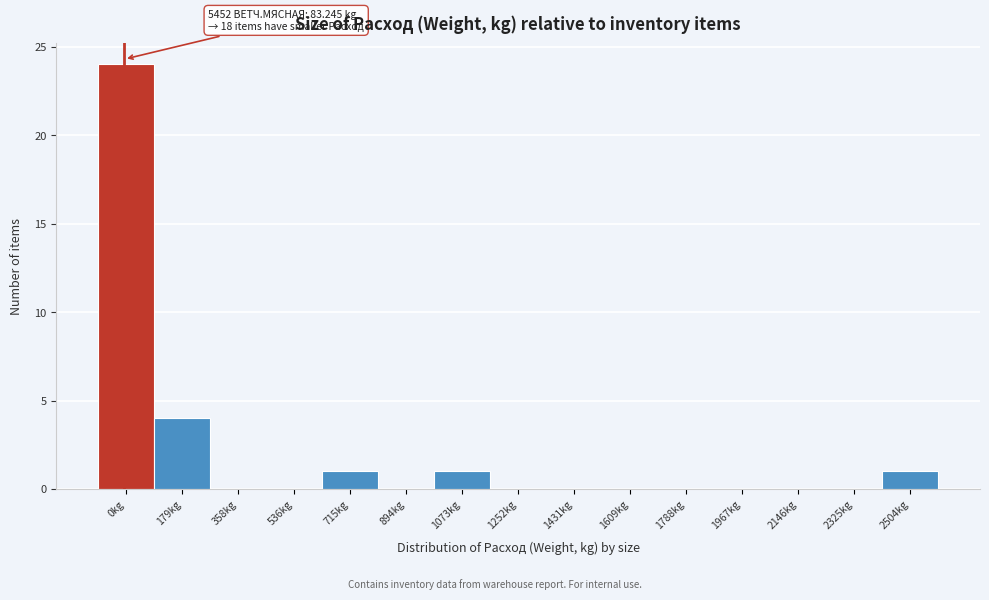

Reading left to right, extract all data points from this chart.

0kg=24	179kg=4	358kg=0	536kg=0	715kg=1	894kg=0	1073kg=1	1252kg=0	1431kg=0	1609kg=0	1788kg=0	1967kg=0	2146kg=0	2325kg=0	2504kg=1